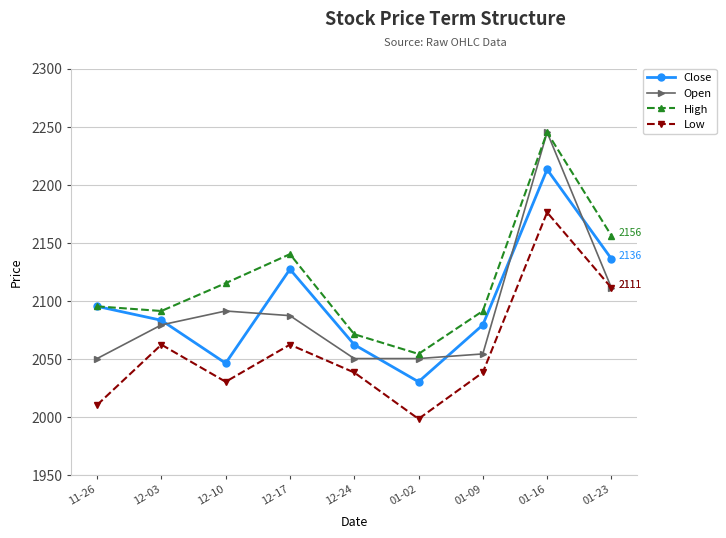

How many interior local peaks does the Close series have?

2